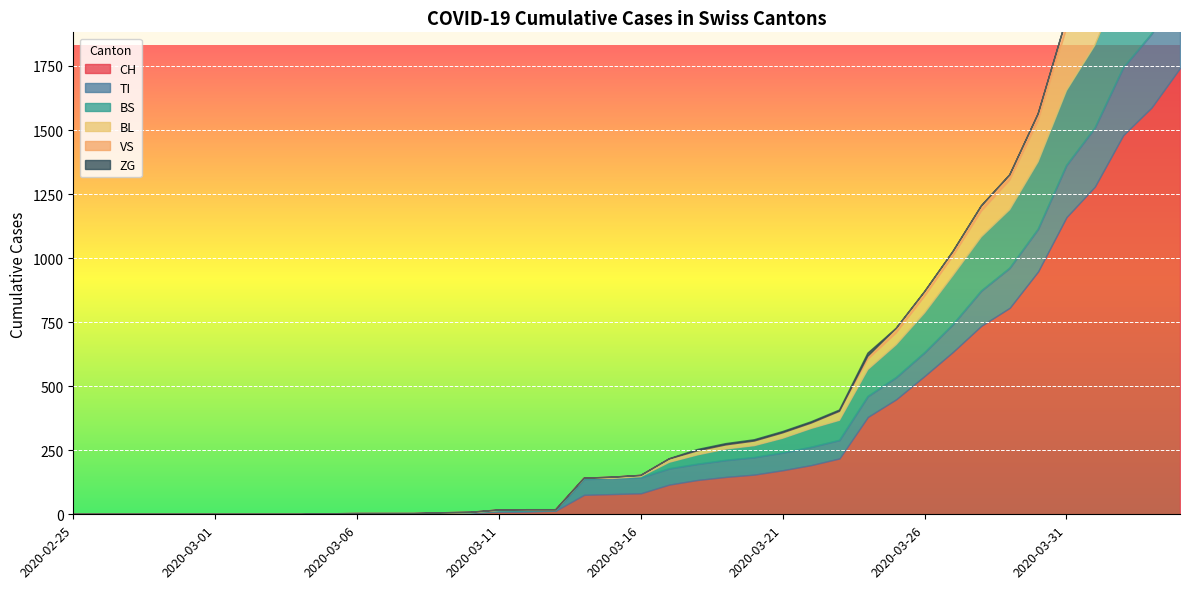

What is the total value across all series at 2020-03-28?

1204